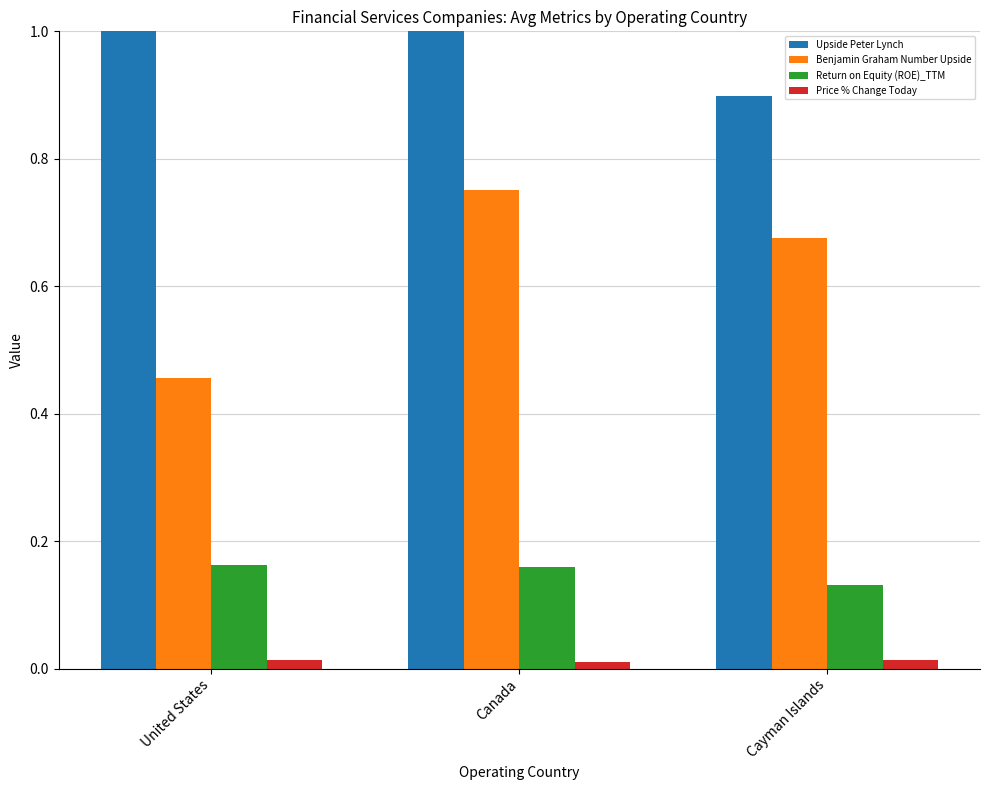

Which series has the largest range (max minus min)?

Upside Peter Lynch